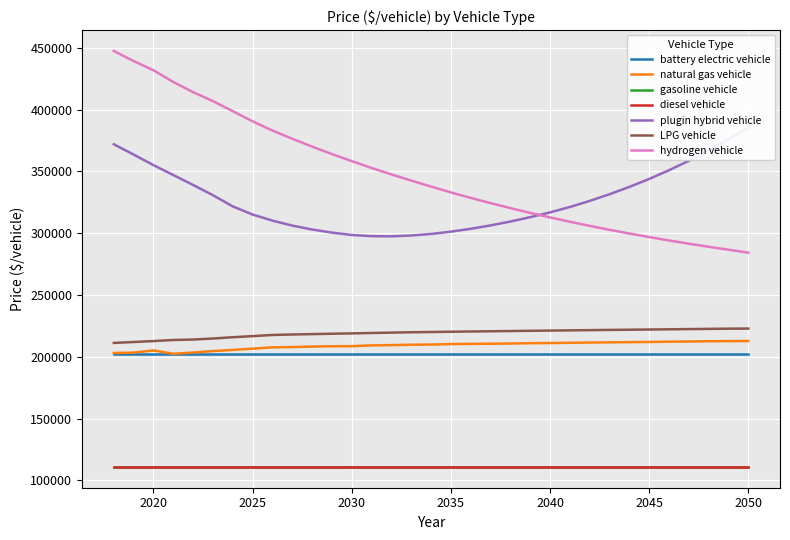

Is it true that natural gas vehicle equals 210596.0 at 2037?

True